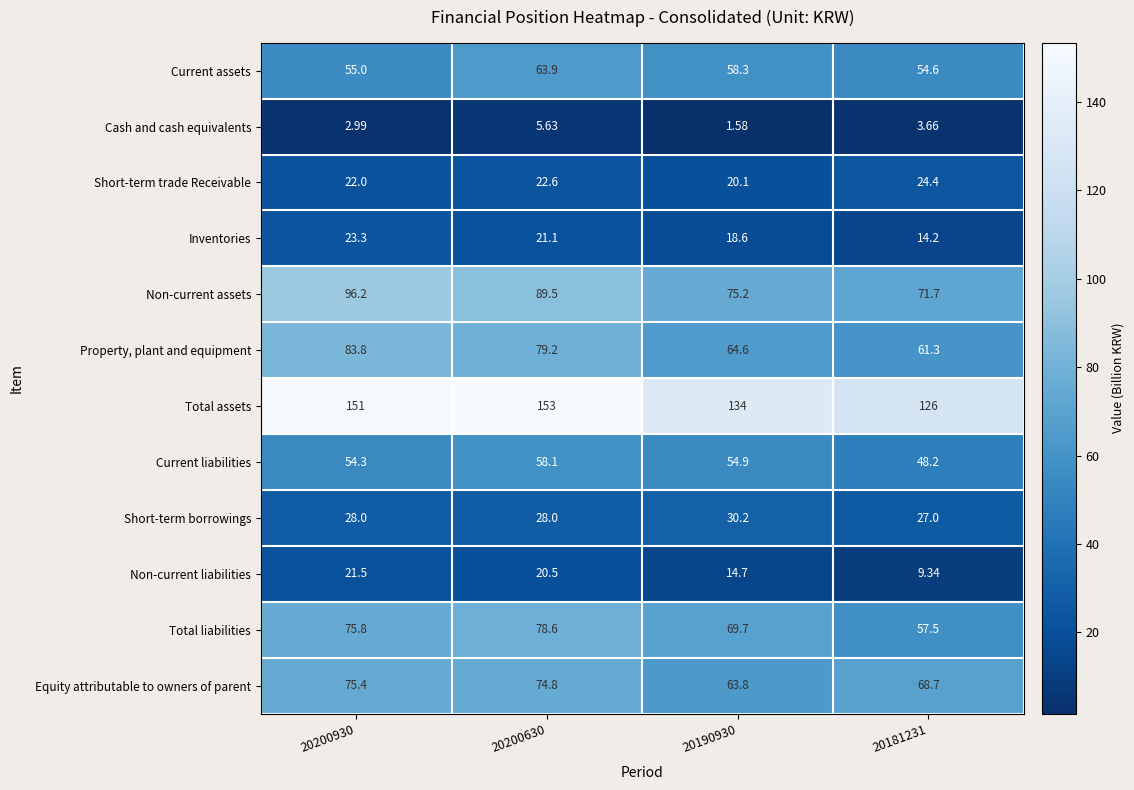

Which series has the widest spread of values?

Total assets